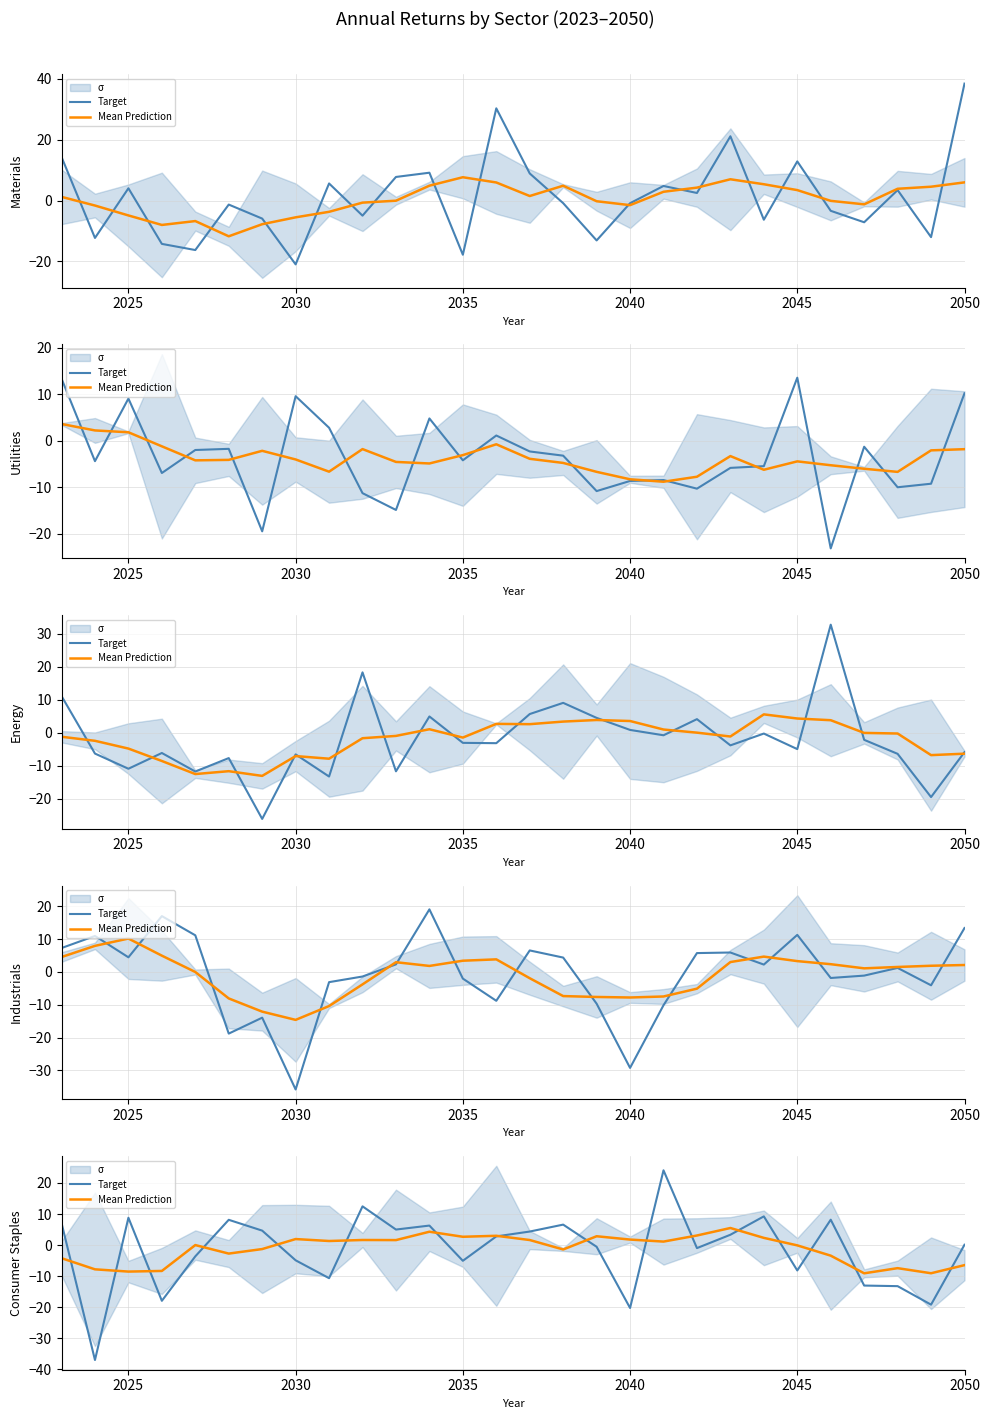

Is the value of Mean Prediction at 16 greater than the value of Target at 16?

Yes